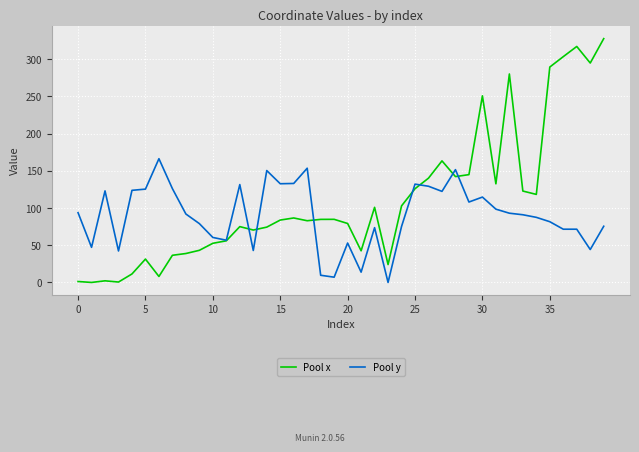

List the series in order of their peak value, highest first.

Pool x, Pool y